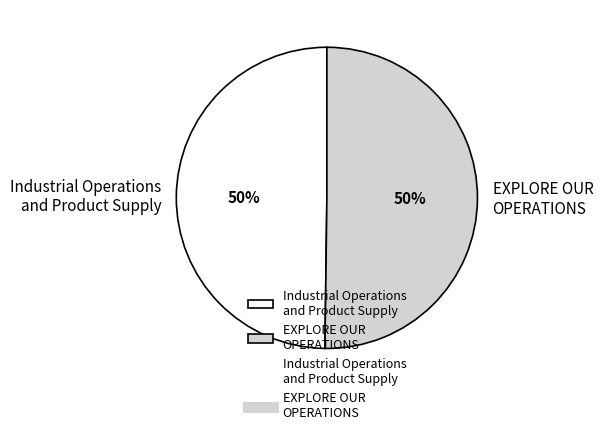

To the nearest percent, what is the combined percentage of EXPLORE OUR OPERATIONS and Industrial Operations and Product Supply?

100%